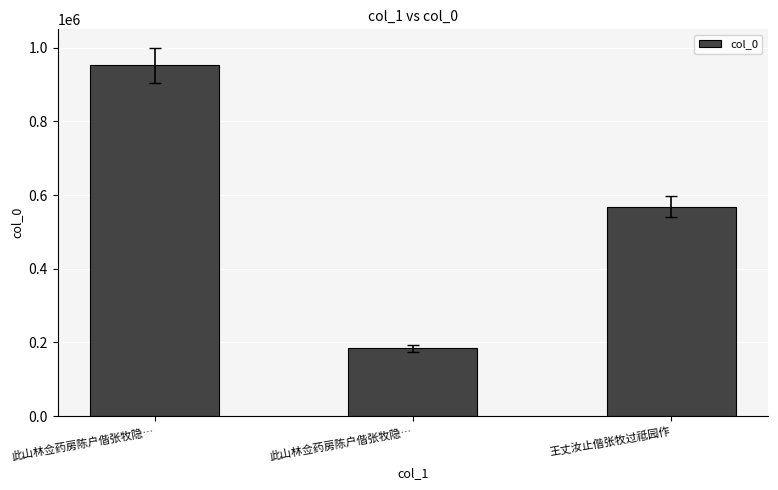

Count the values in the range 183637 to 952396.

3